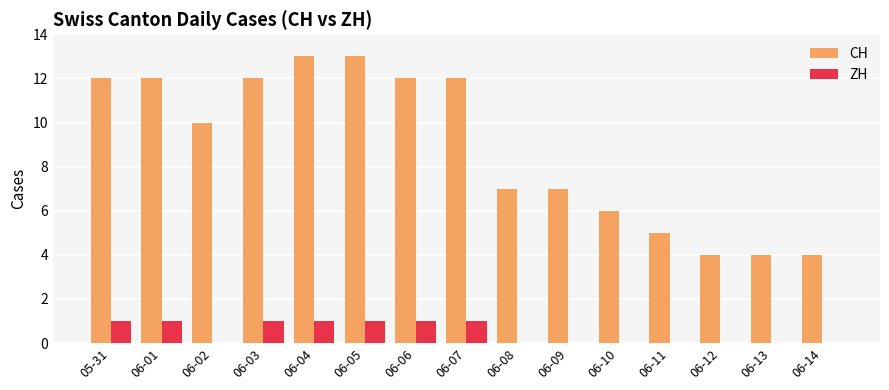

Which series has the largest total across all categories?

CH